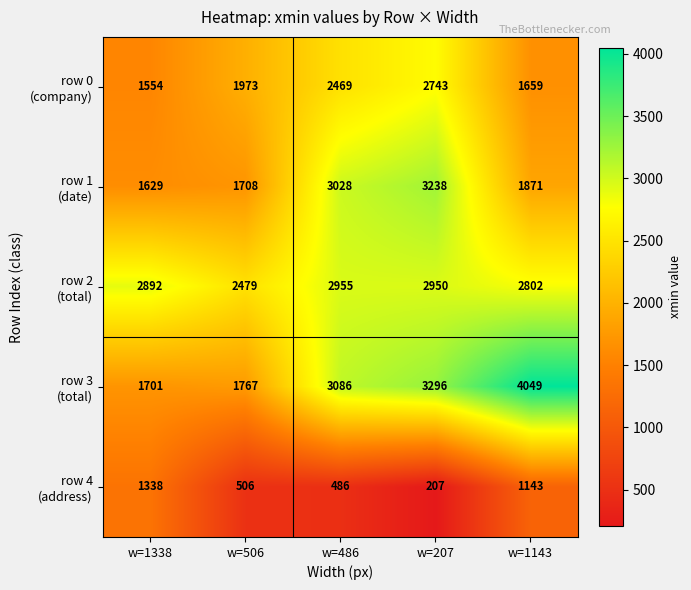

Which label corresponds to the smallest value in the chart?

w=207